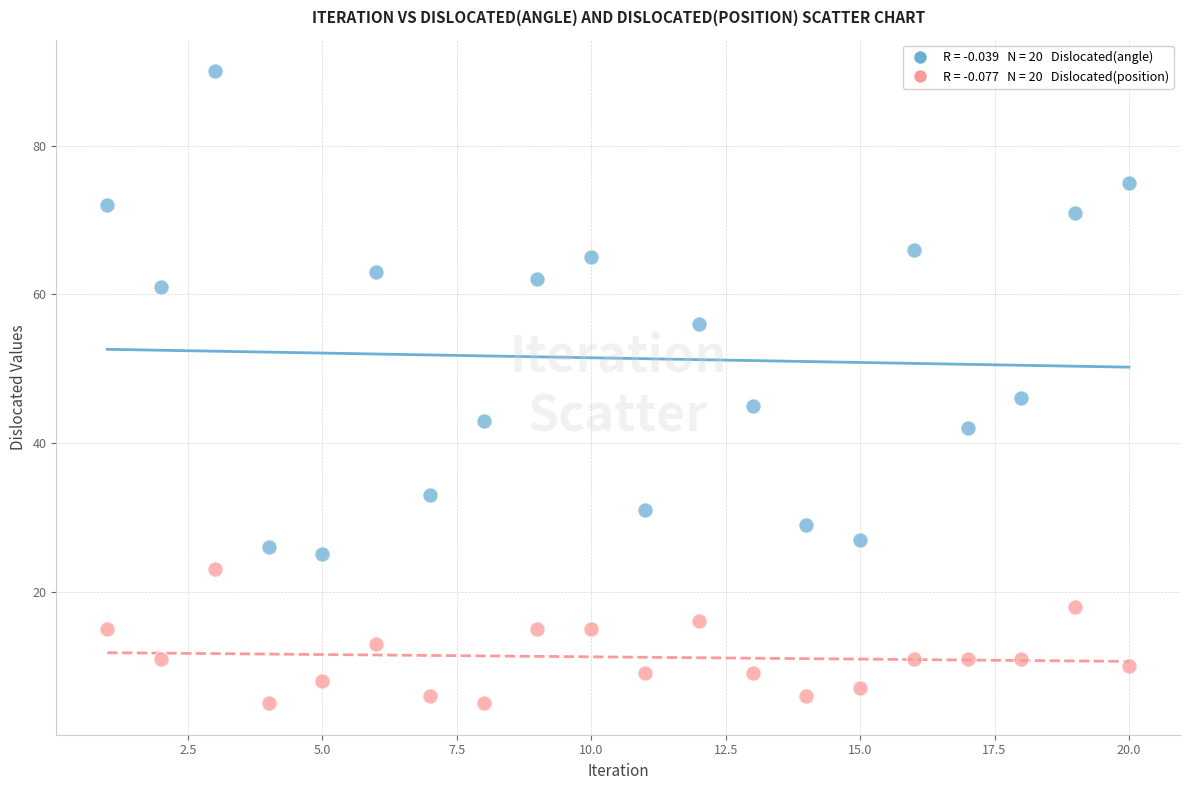

Across all data points, what is the range of Y values (max minus min)?

85